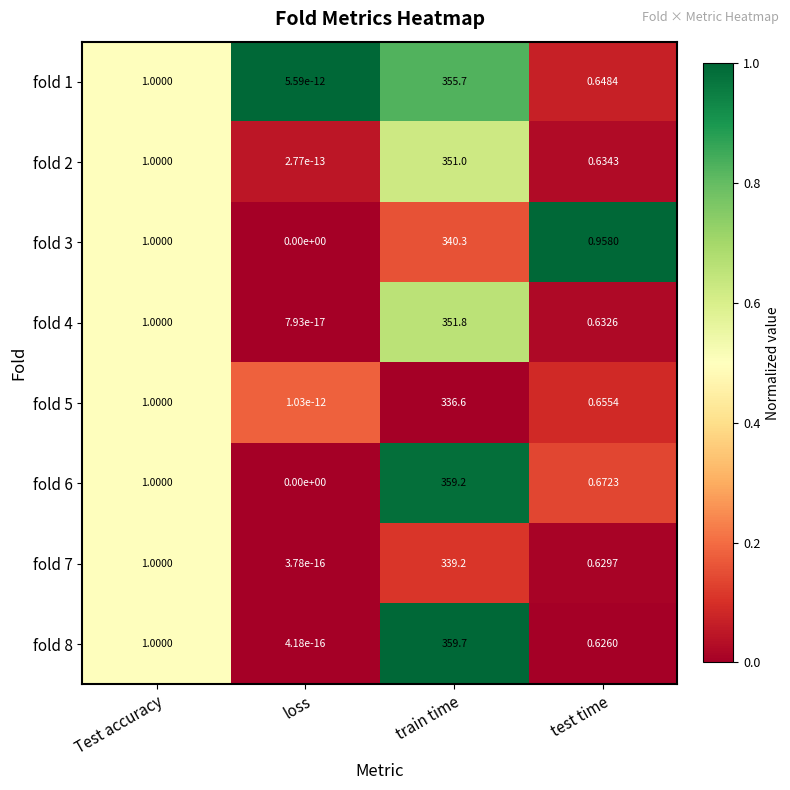

At which label is fold 8 closest to 179?

Test accuracy